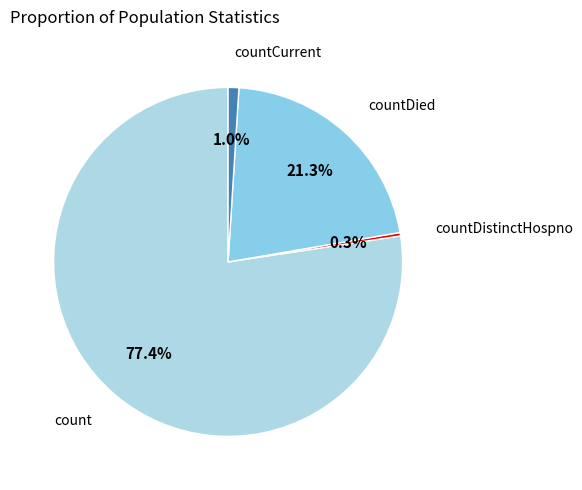

Which slice represents more than half of the pie?

count